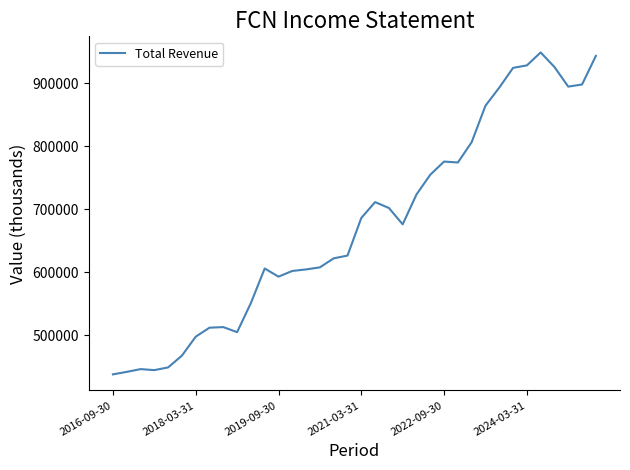

What is the smallest value displayed?

438000